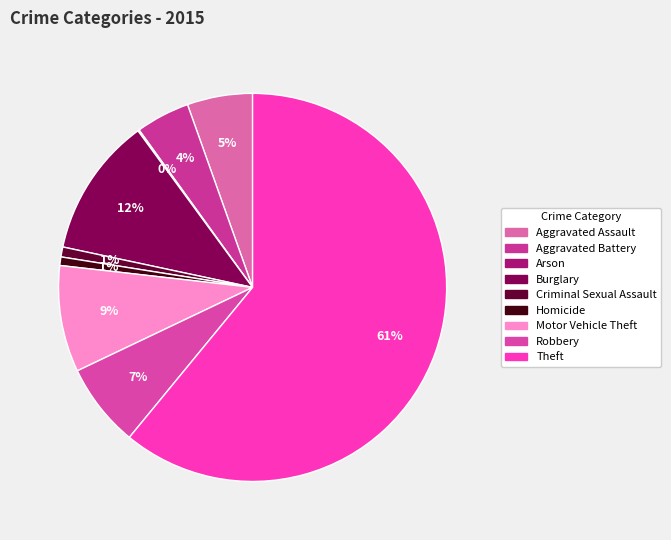

What is the smallest slice in the pie chart?

Arson